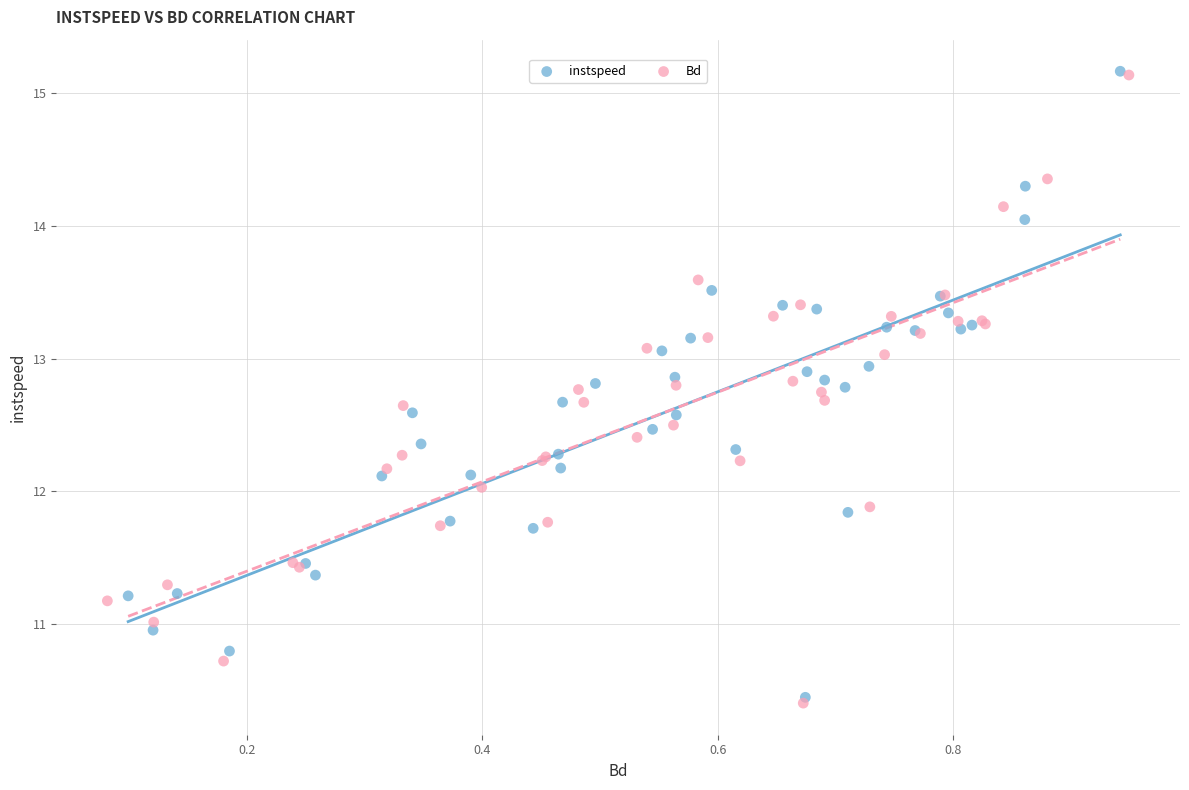

What are all the series names shown in the legend?

instspeed, Bd